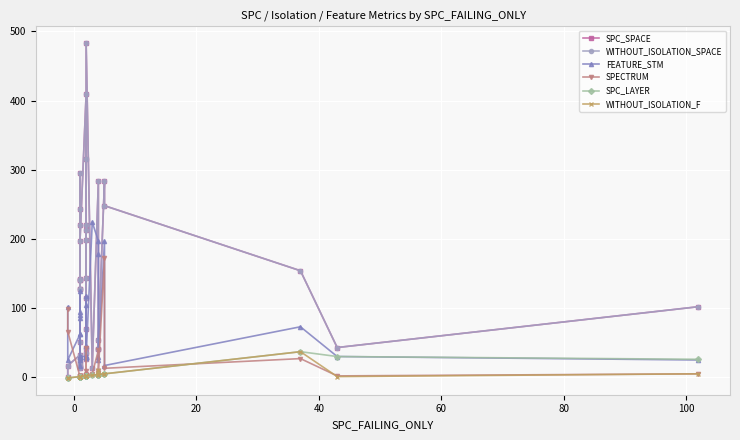

What is the greatest value displayed?

483